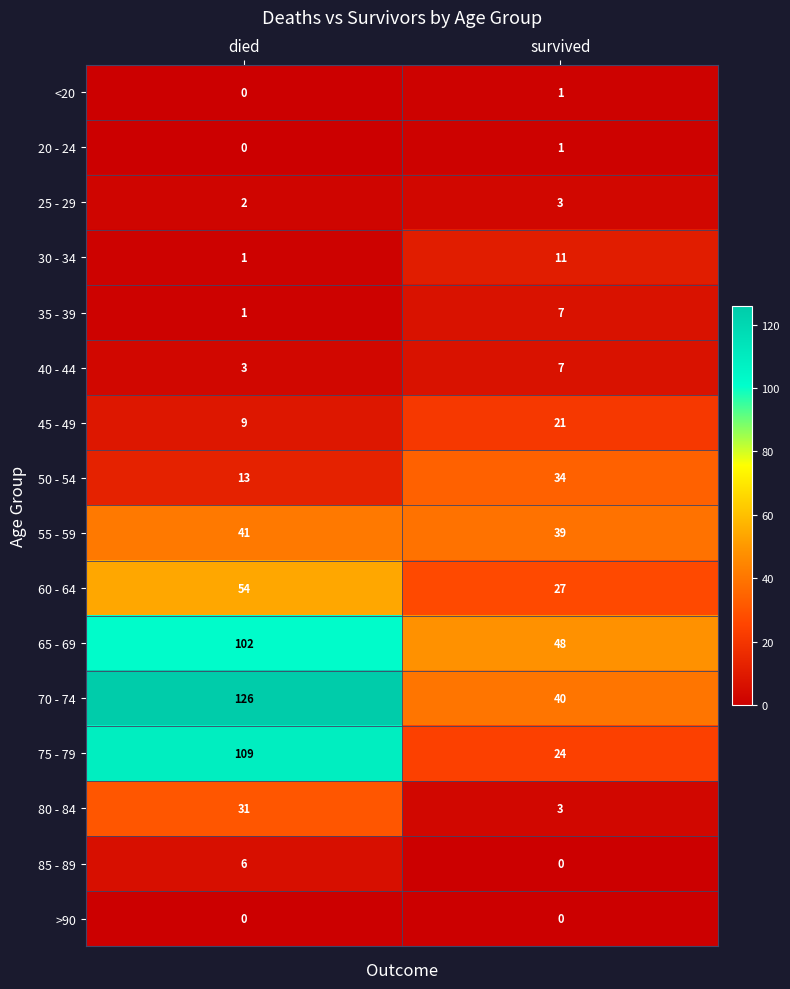

What is the difference between the 85 - 89 values at survived and died?

6